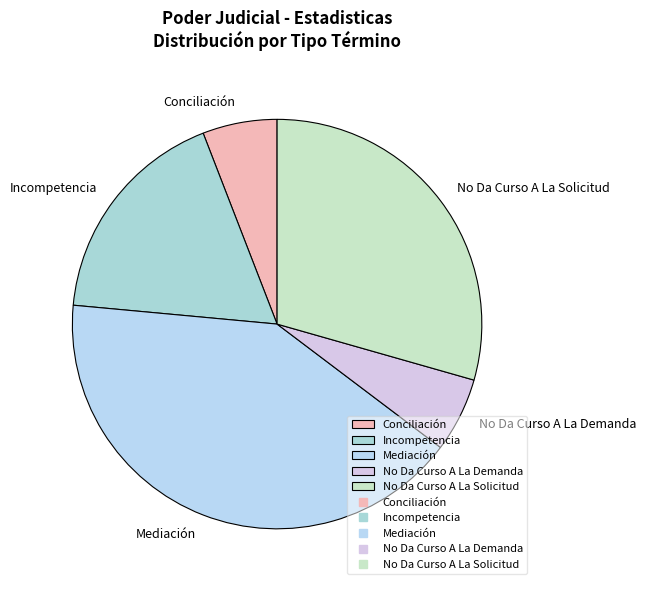

Is the sum of Mediación and No Da Curso A La Demanda greater than half?

No